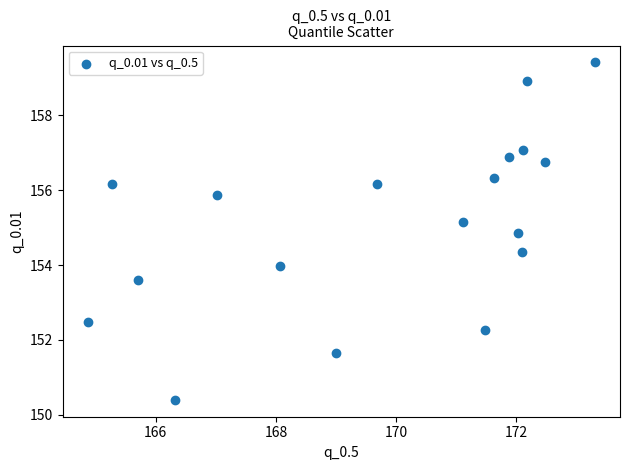

What is the range of Y values (max minus min)?

9.0